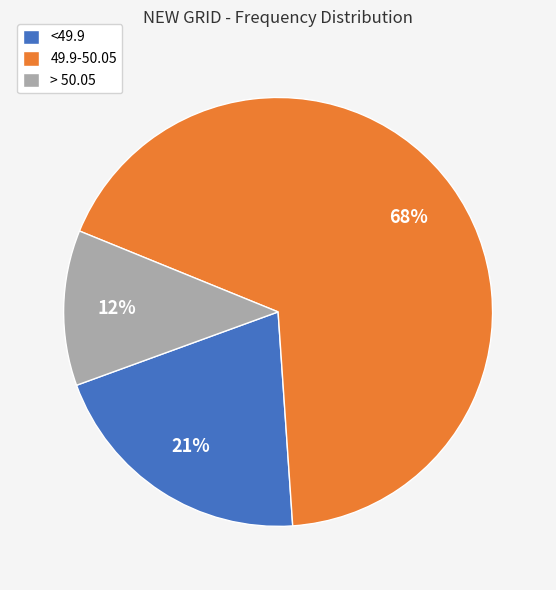

What is the ratio of the value at <49.9 to the value at 49.9-50.05?

0.3